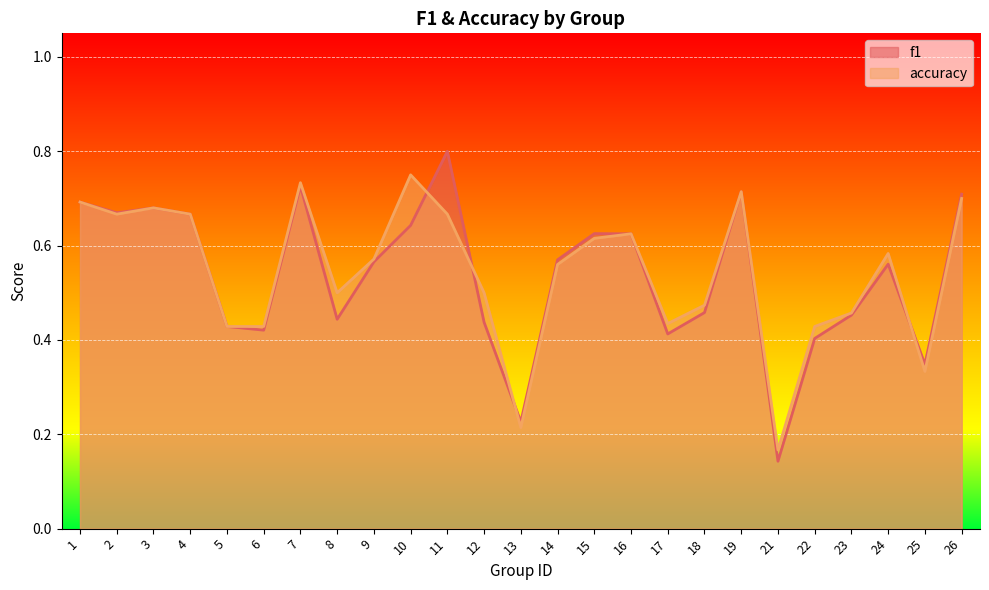

What is the total value across all series at 4?

1.3